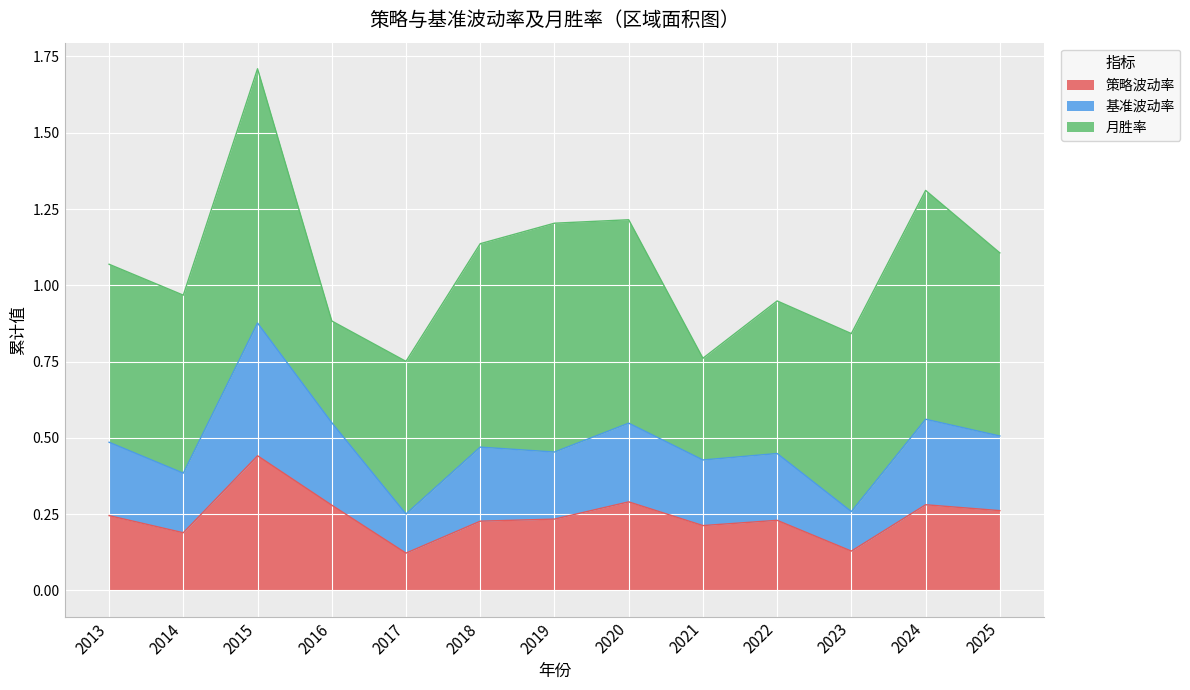

At which category is the sum across all series the highest?

2015